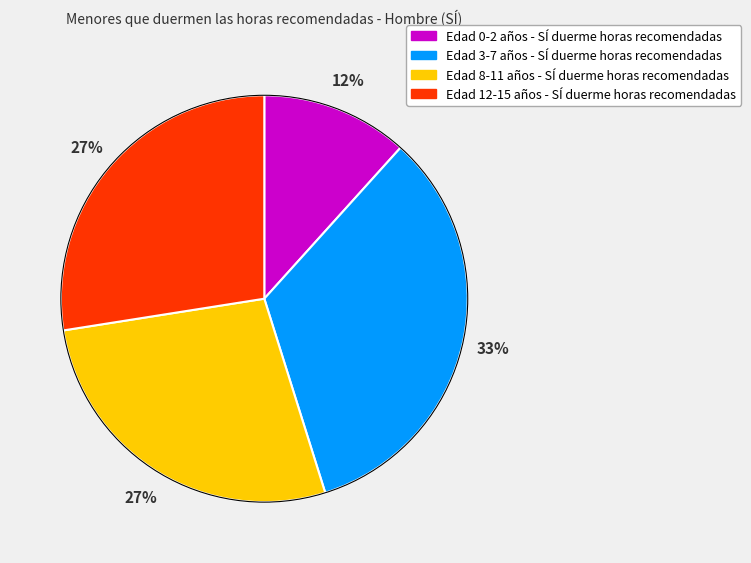

Is there a majority slice in this chart?

No